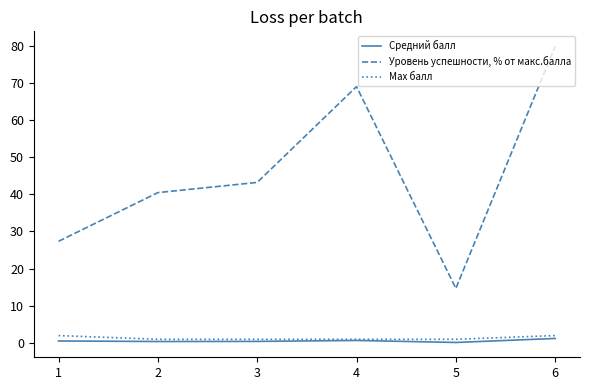

True or false: Средний балл and Уровень успешности, % от макс.балла intersect in this chart.

False